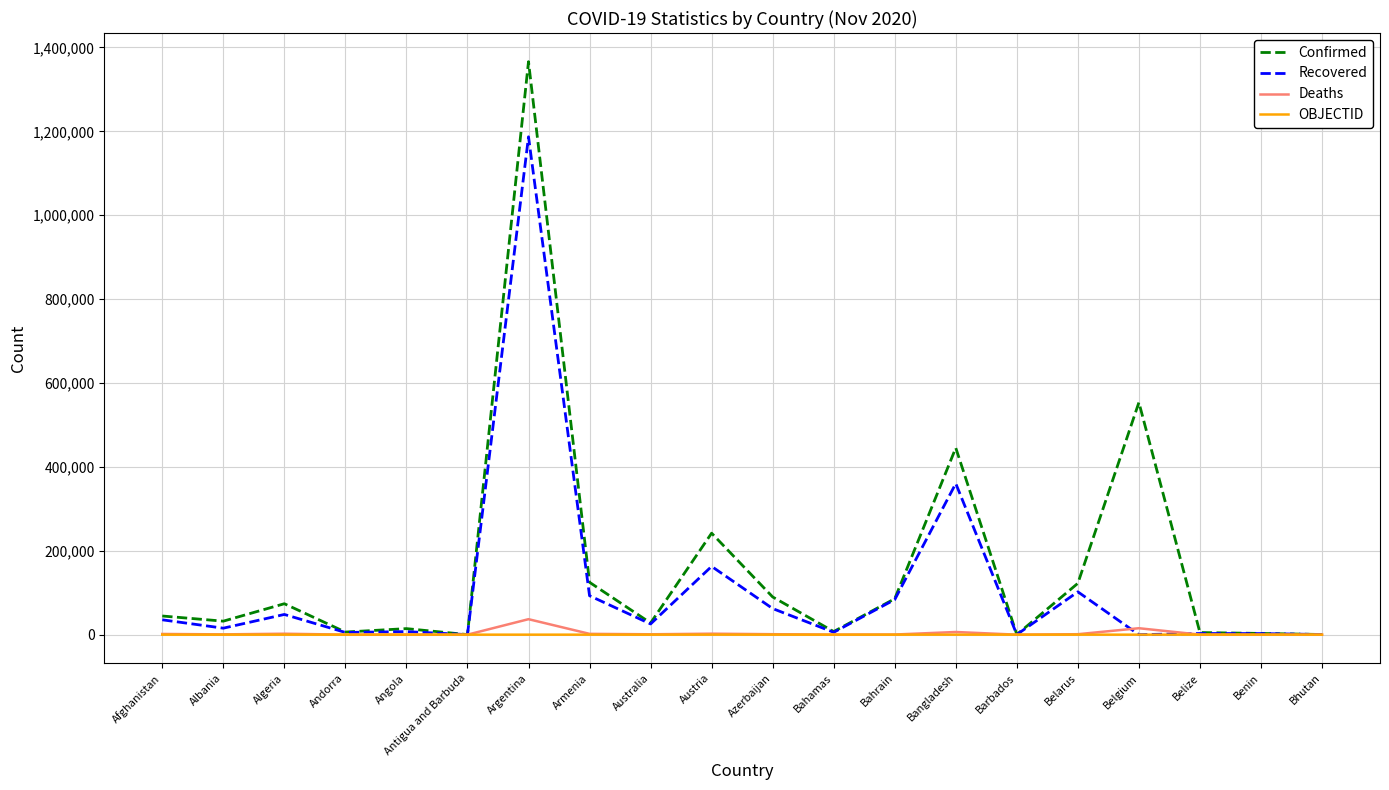

What is the spread (max minus min) of values at Austria?

241945